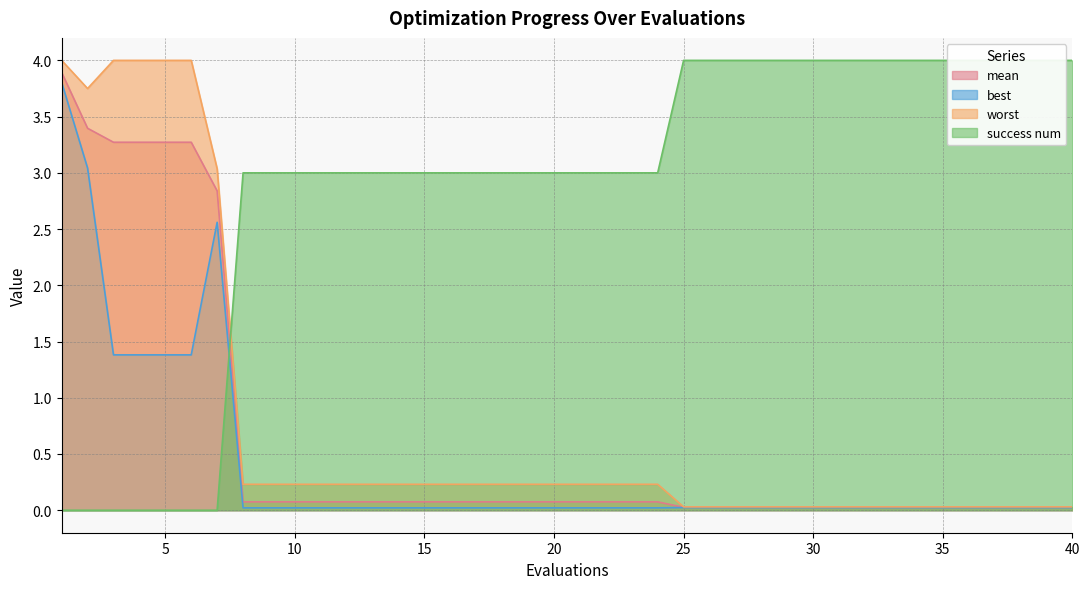

What is the total value across all series at 7?

8.4